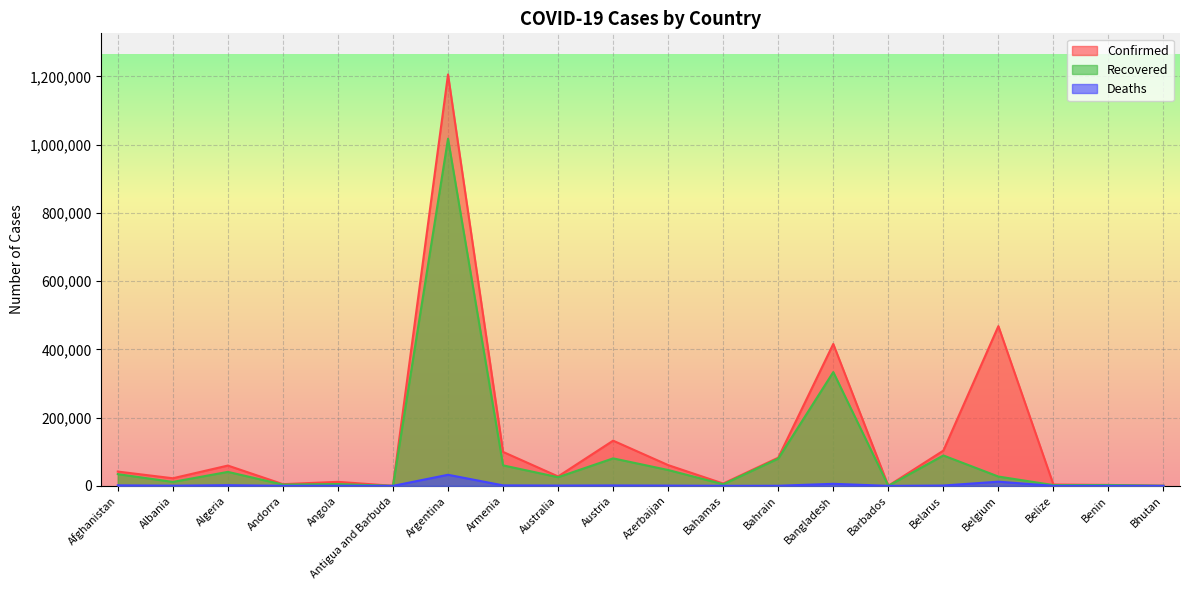

Read the Deaths value at Afghanistan.

1554